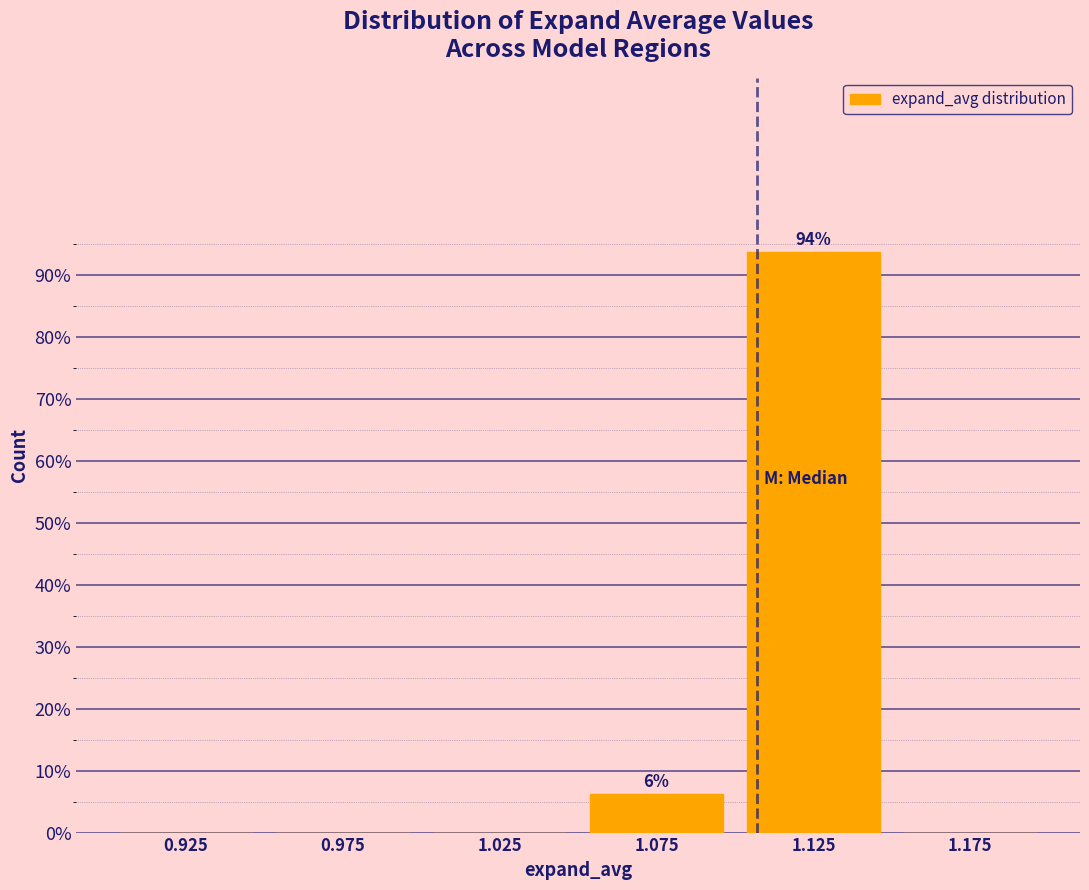

Over which range of the x-axis is the bar tallest?

1.10 to 1.15